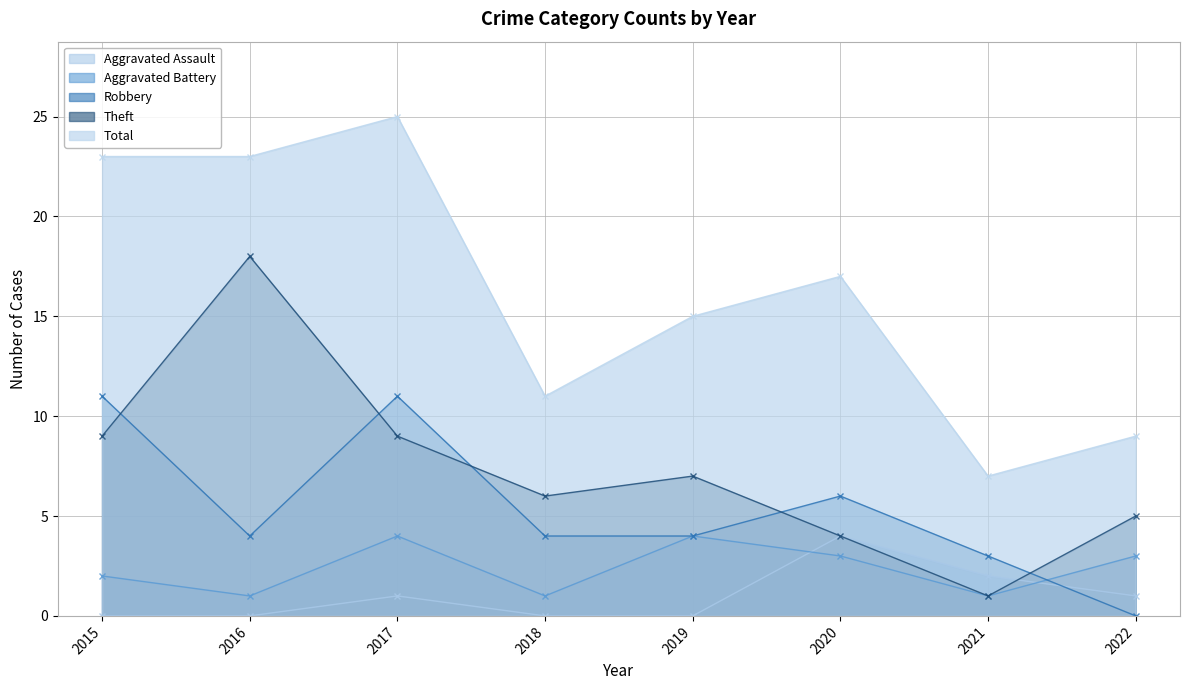

True or false: Aggravated Battery has more than 1 interior local peaks.

True